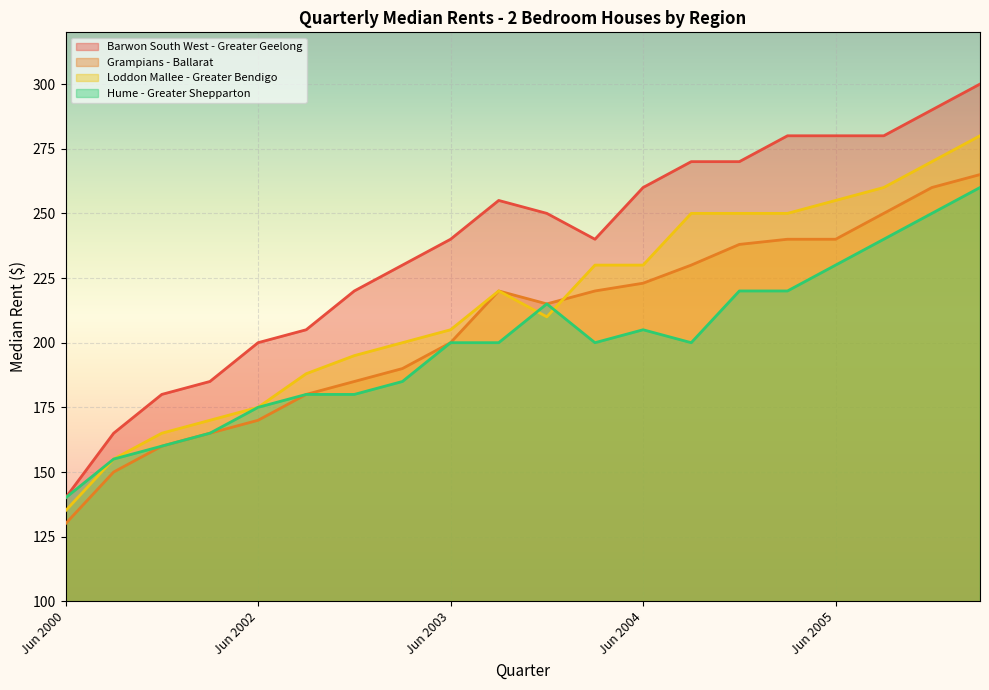

Reading left to right, what are all the values shown in this chart?

Barwon South West - Greater Geelong: 140	165	180	185	200	205	220	230	240	255	250	240	260	270	270	280	280	280	290	300
Grampians - Ballarat: 130	150	160	165	170	180	185	190	200	220	215	220	223	230	238	240	240	250	260	265
Loddon Mallee - Greater Bendigo: 135	155	165	170	175	188	195	200	205	220	210	230	230	250	250	250	255	260	270	280
Hume - Greater Shepparton: 140	155	160	165	175	180	180	185	200	200	215	200	205	200	220	220	230	240	250	260